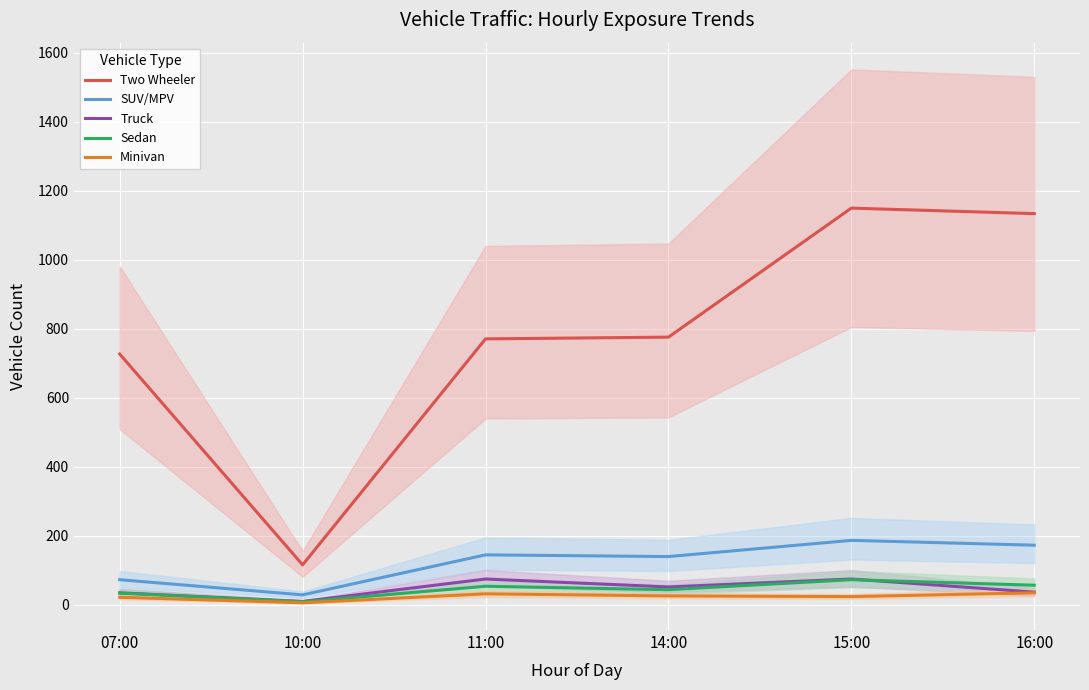

Is it true that Minivan equals 31 at 11:00?

True